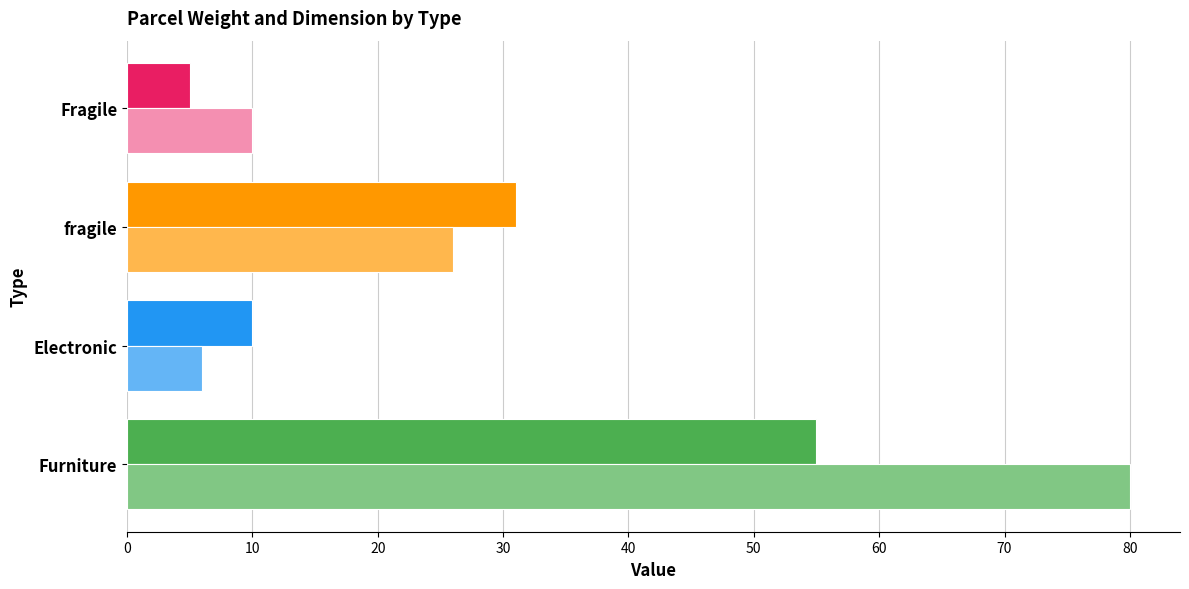

Which series has the largest range (max minus min)?

dimension